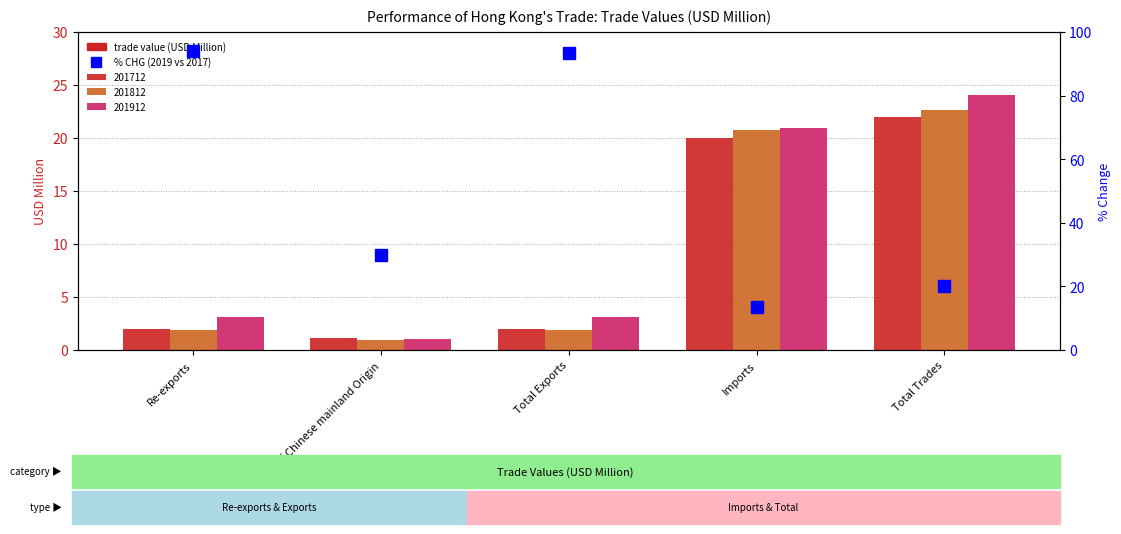

Rank the series by their average value, from highest to lowest.

201912, 201812, 201712